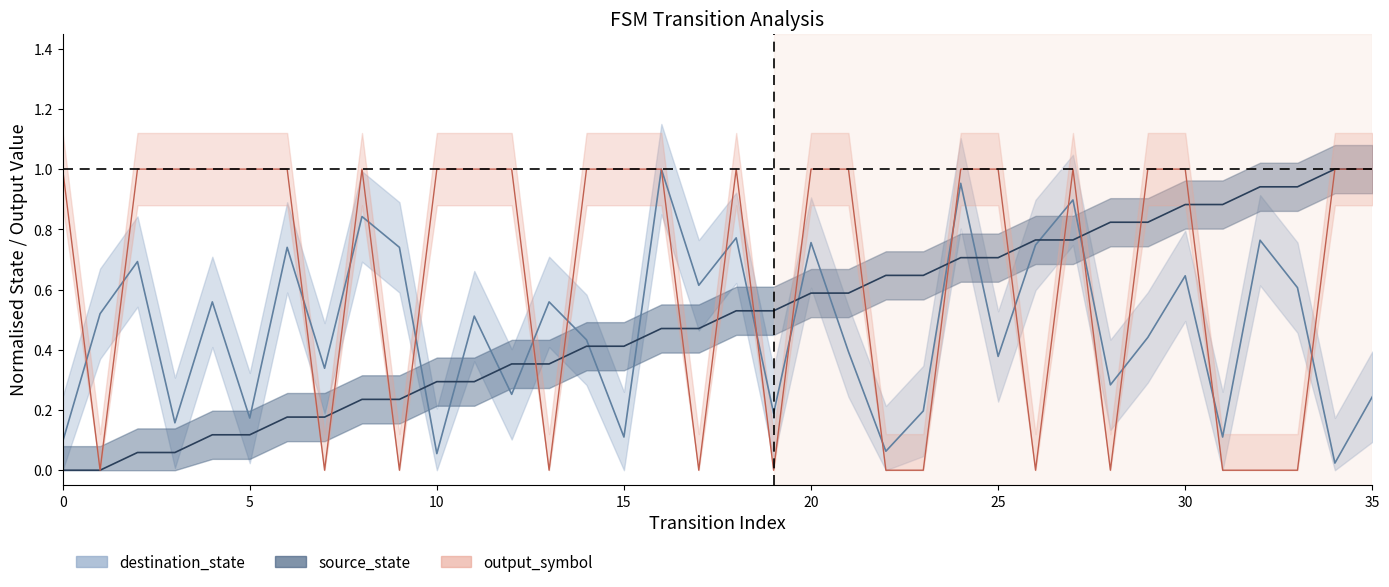

Where do destination_state and source_state first cross each other?

9 and 10